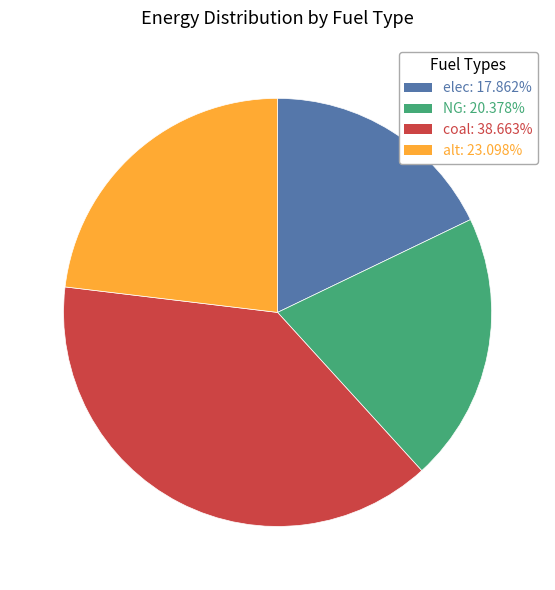

What is the smallest slice in the pie chart?

elec